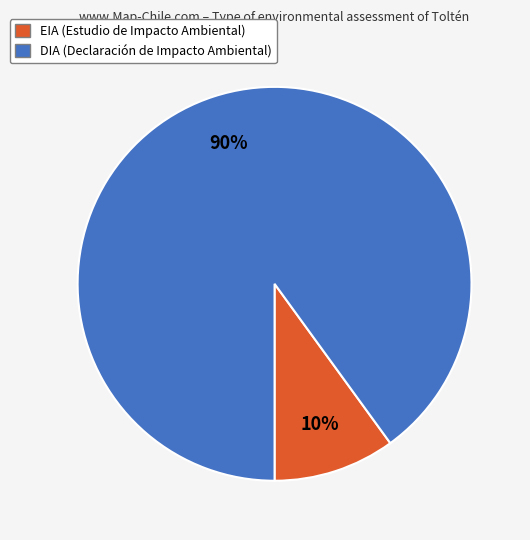

What is the largest slice in the pie chart?

DIA